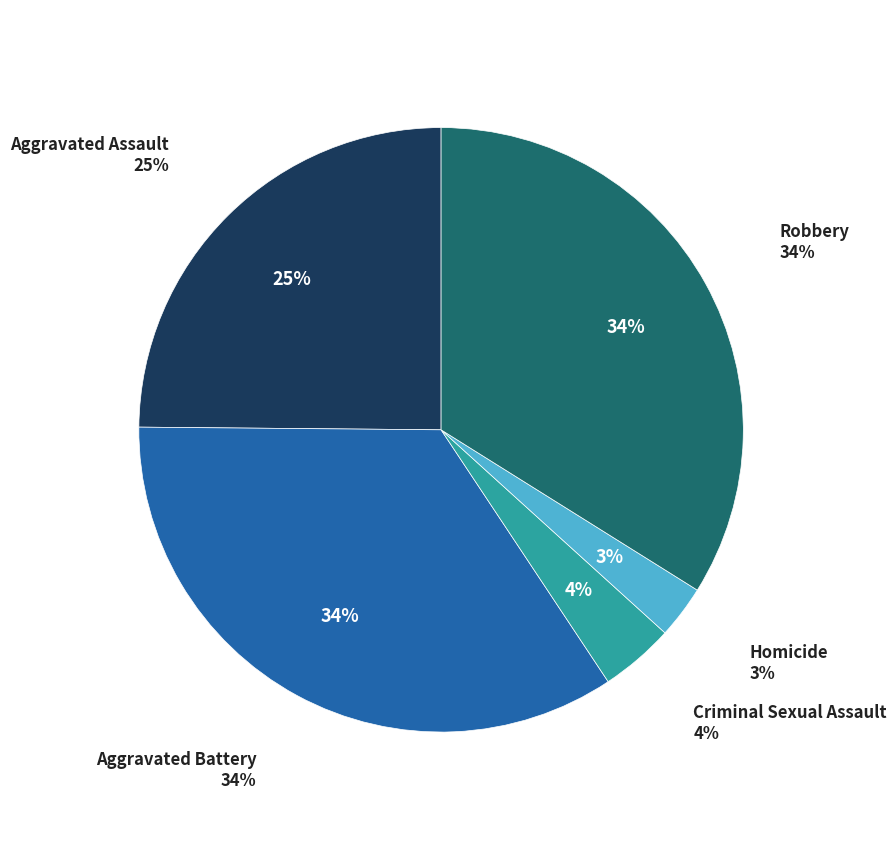

Does any single category account for the majority?

No